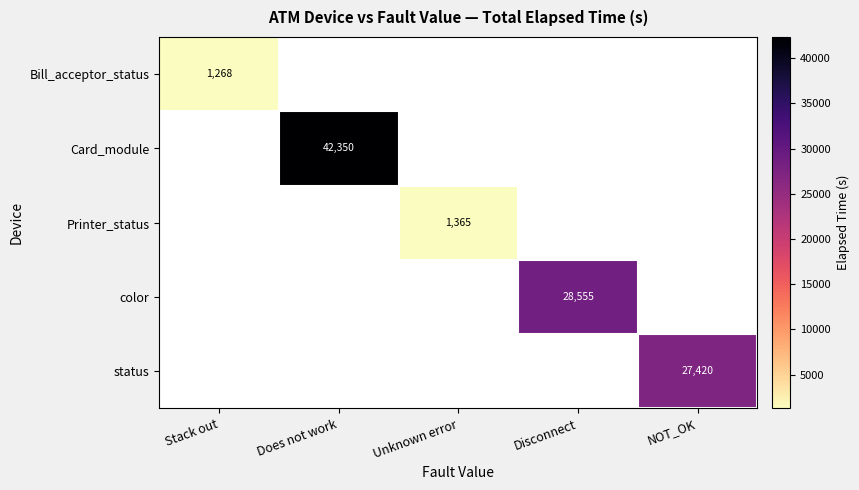

At how many categories does at least one series exceed 8340?

3